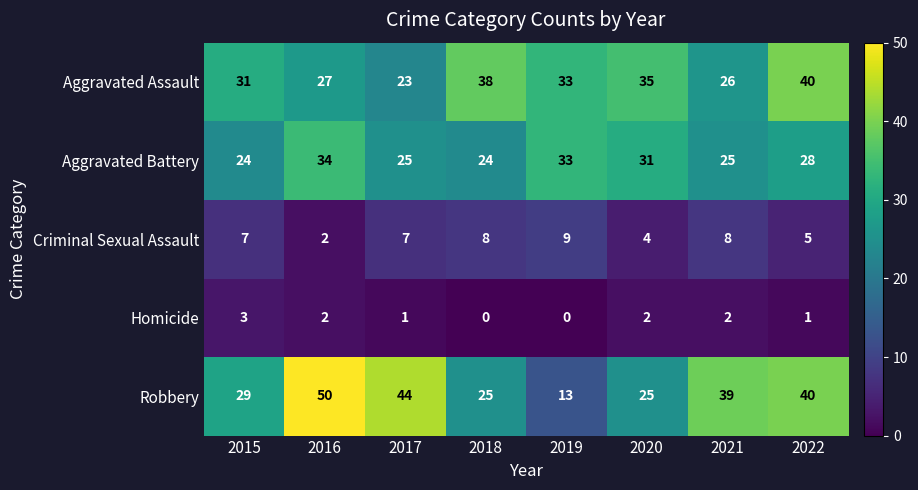

Between 2018 and 2019, which series saw the biggest shift?

Robbery